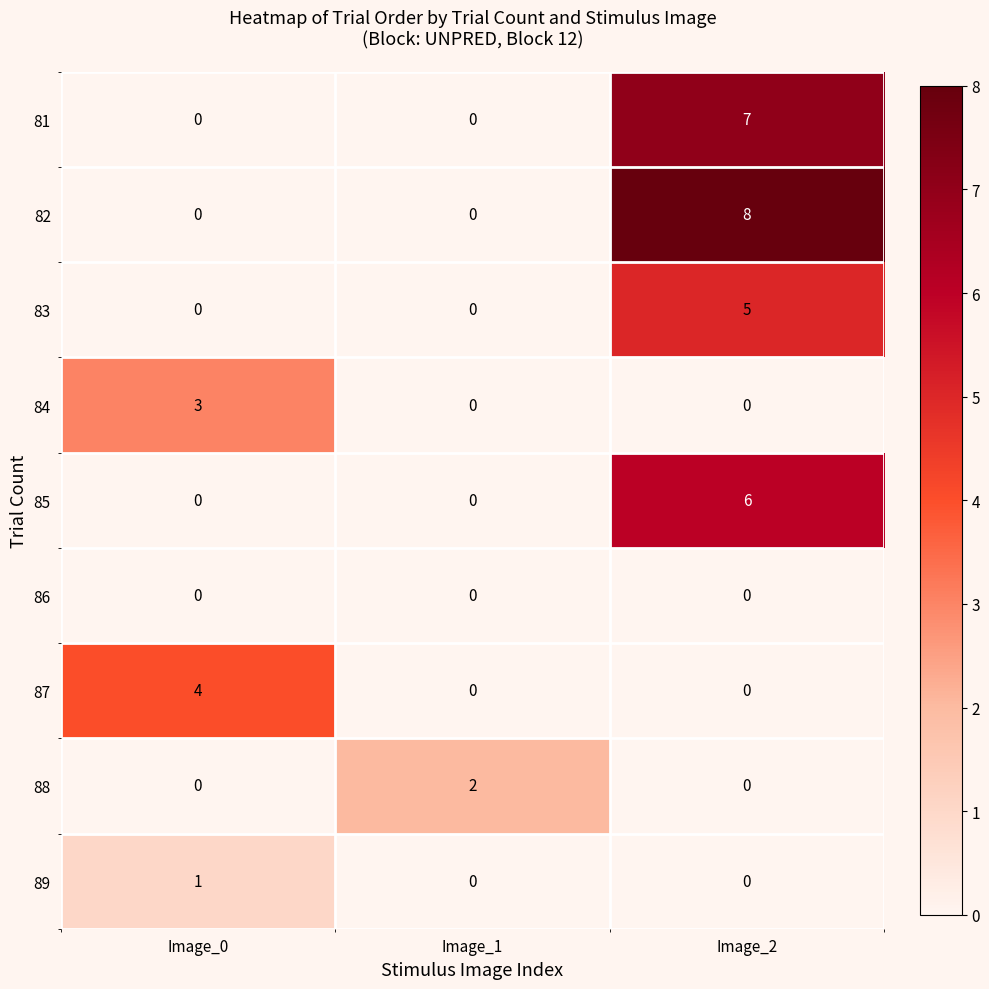

List the series in order of their peak value, lowest first.

86, 89, 88, 84, 87, 83, 85, 81, 82